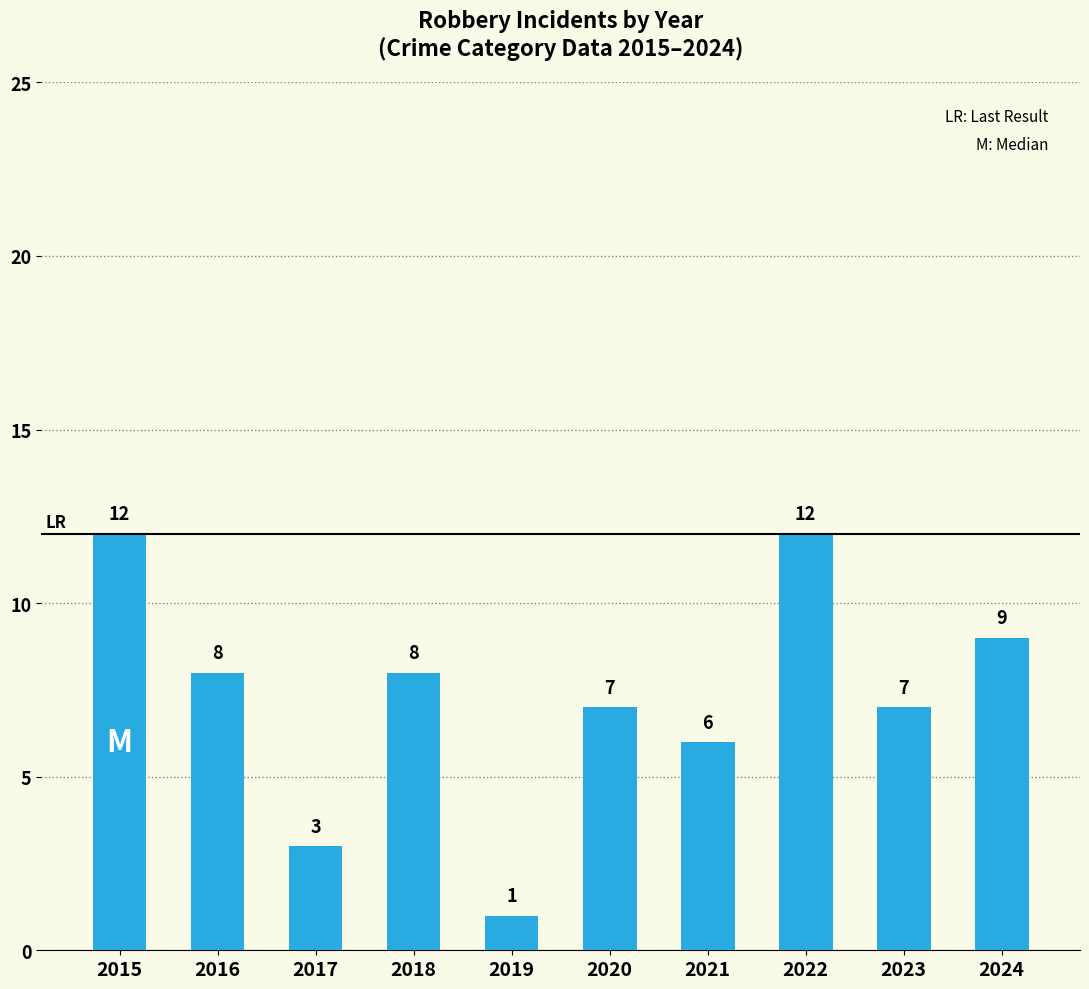

What is the sum of the values at 2016 and 2023?

15